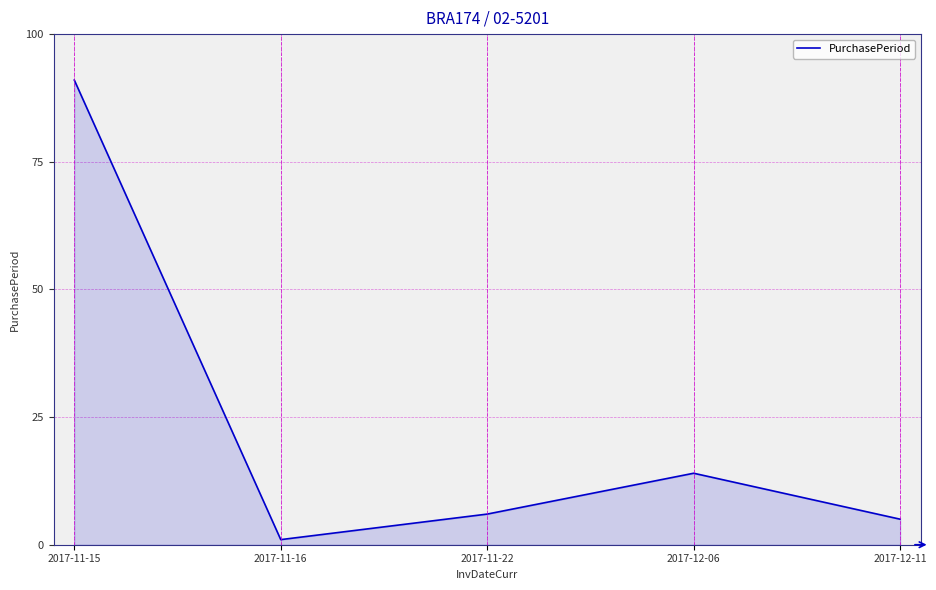

Which label corresponds to the smallest value in the chart?

2017-11-16